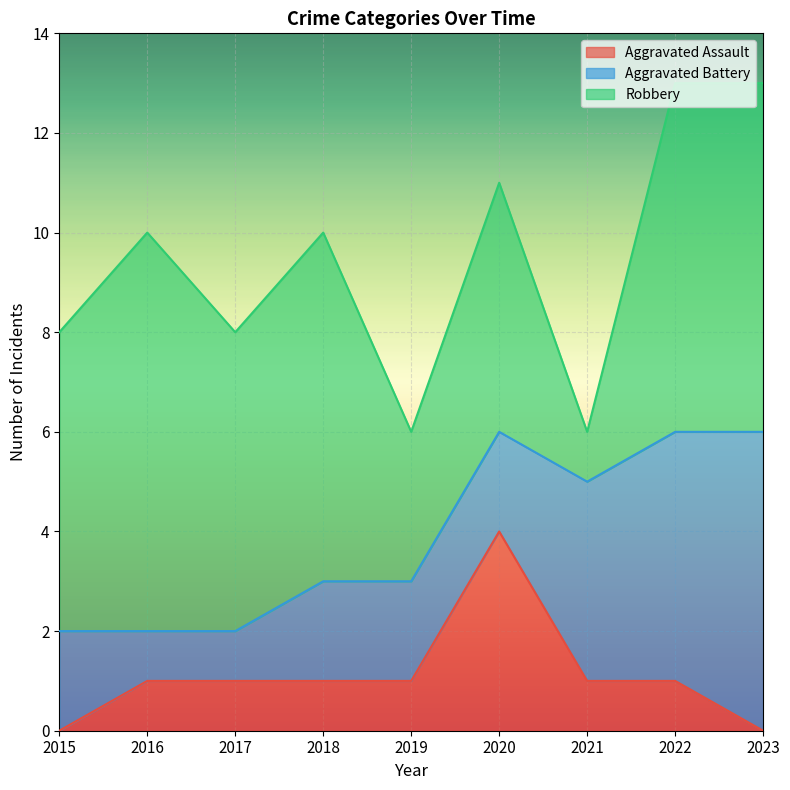

True or false: Aggravated Battery has a value of 3 at 2019.

False